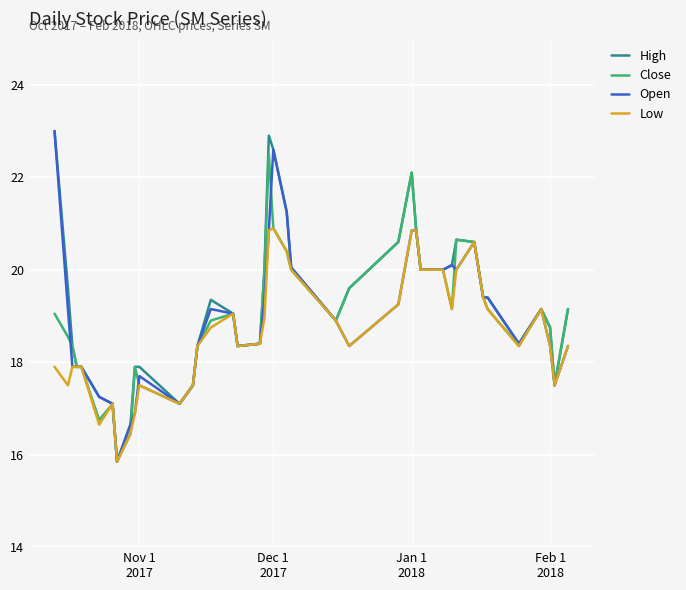

What is the greatest value displayed?

23.0